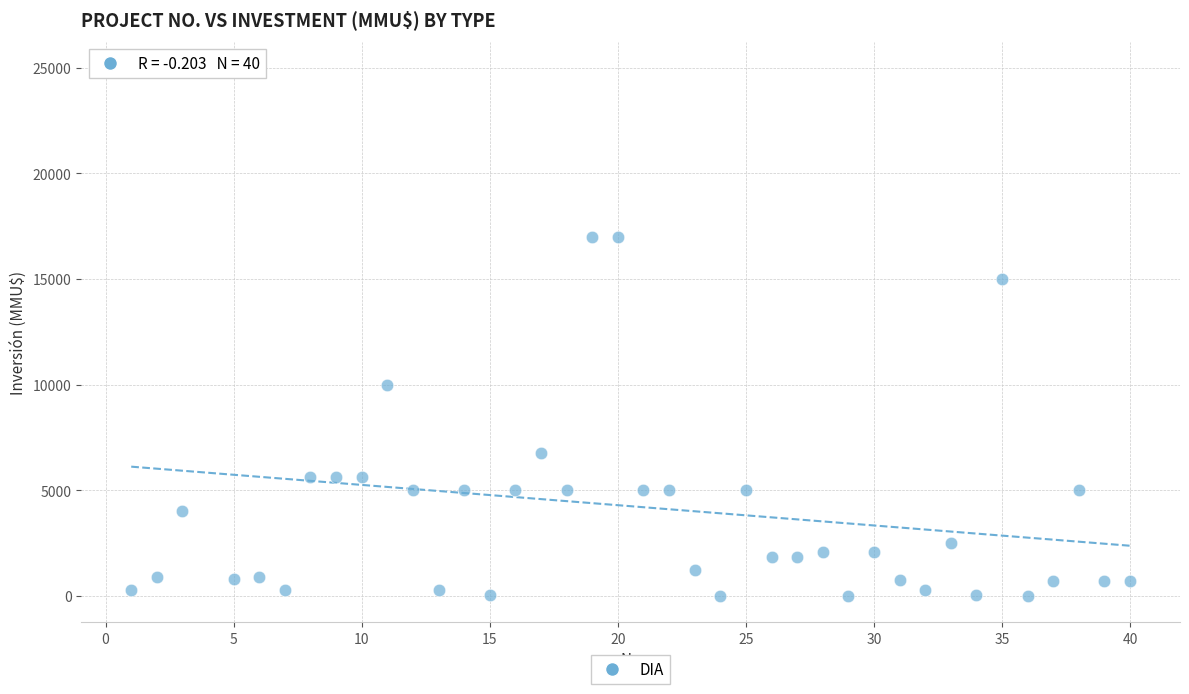

What is the range of Y values (max minus min)?

25000